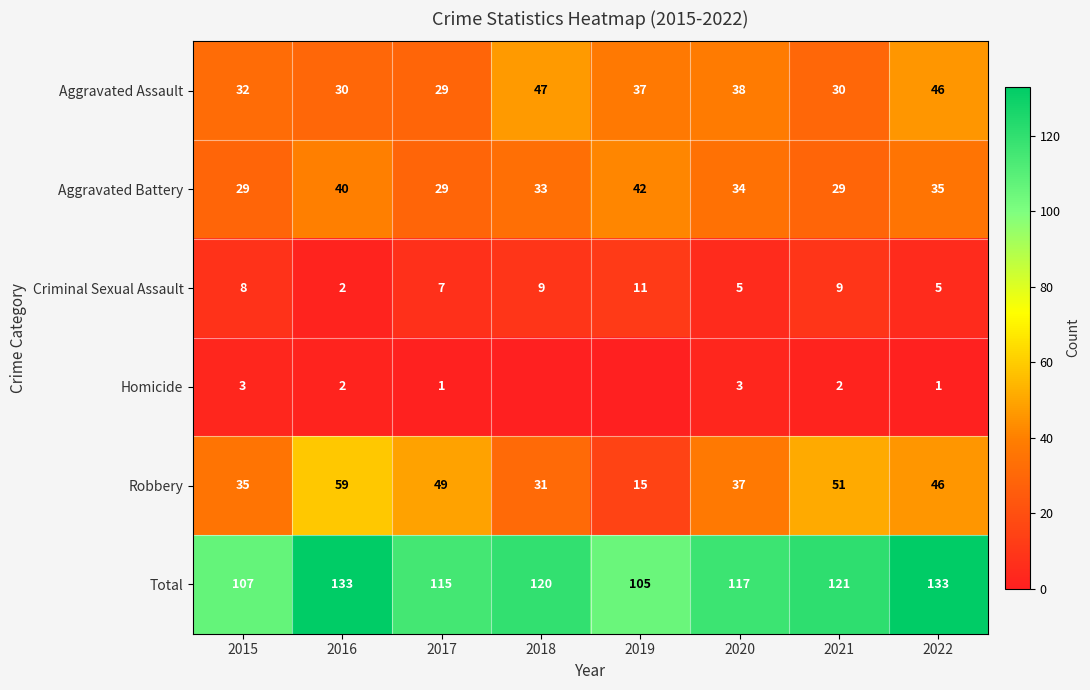

True or false: Aggravated Assault has a value of 13 at 2019.

False